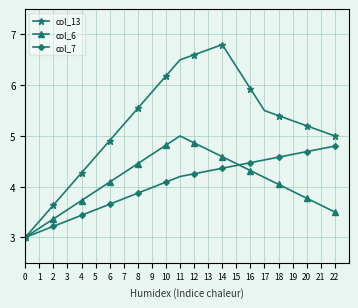

Which series has the largest total across all categories?

col_13